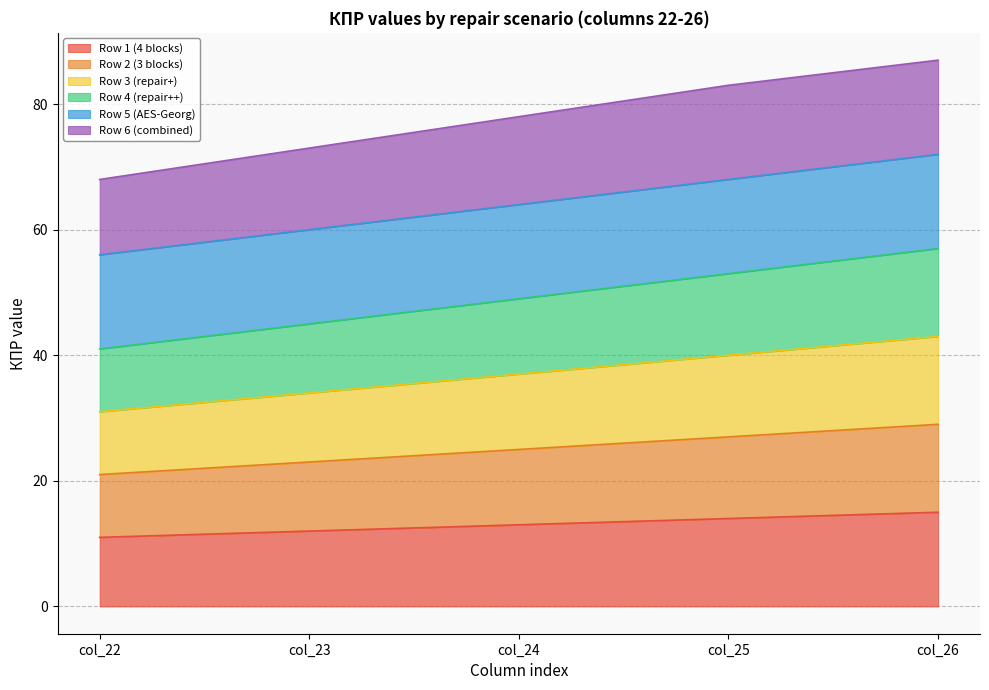

Count the Row 4 (repair++) values in the range 45 to 53.

3